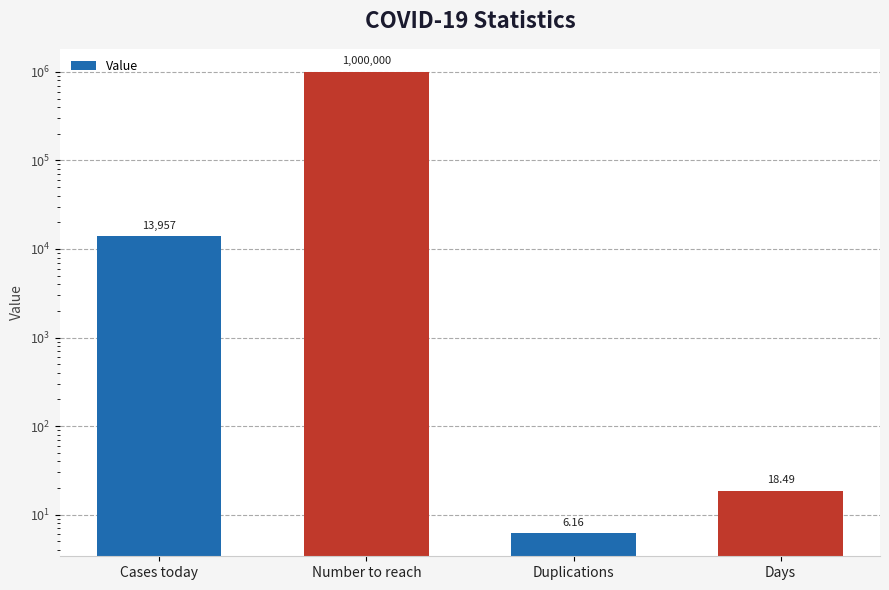

What is the difference between the values at Days and Cases today?

13938.5